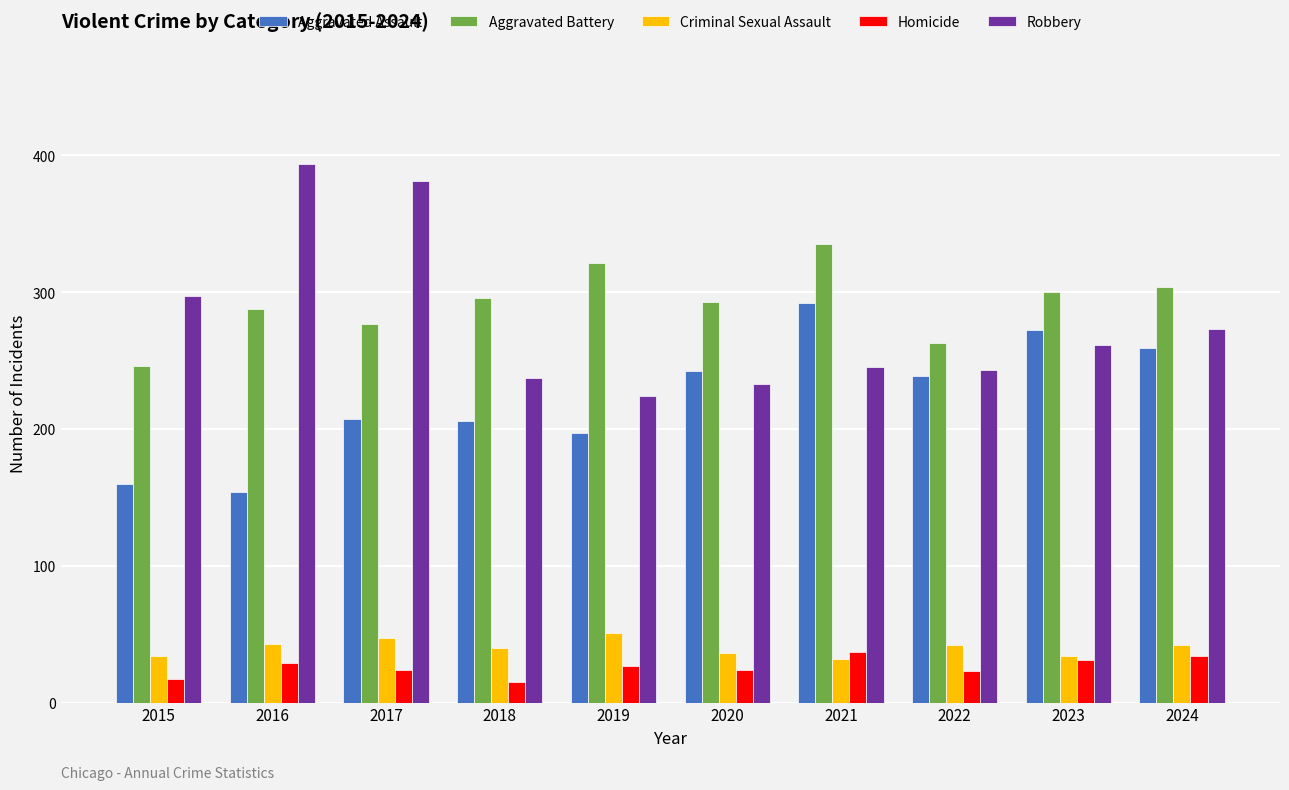

How many data points does each series have?

10